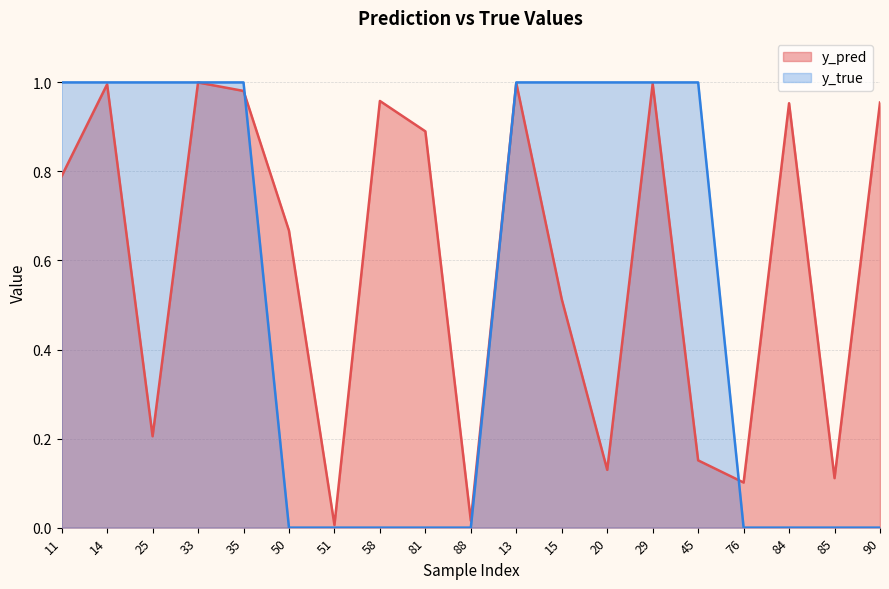

How many intersections are there between y_pred and y_true?

3